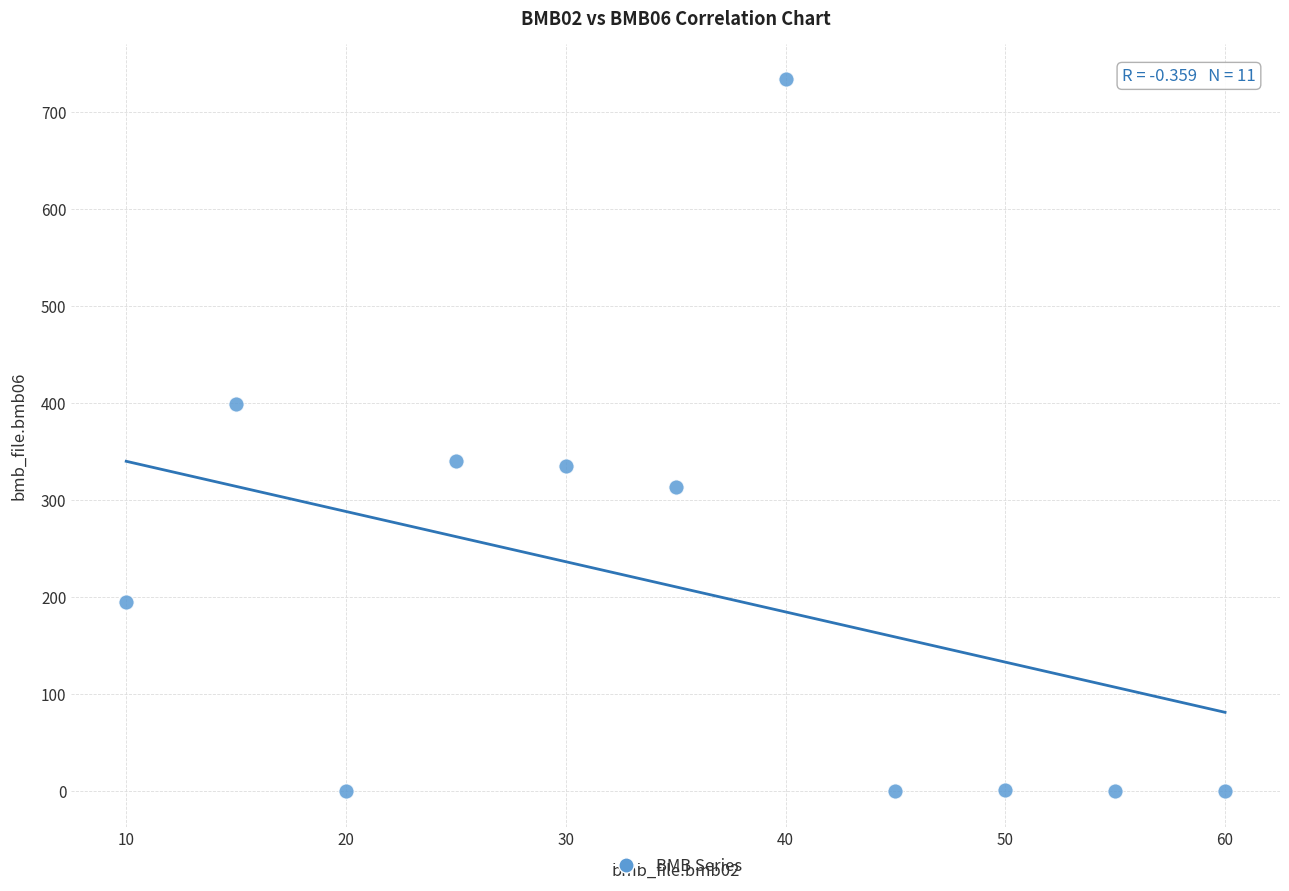

What is the range of X values (max minus min)?

50.0